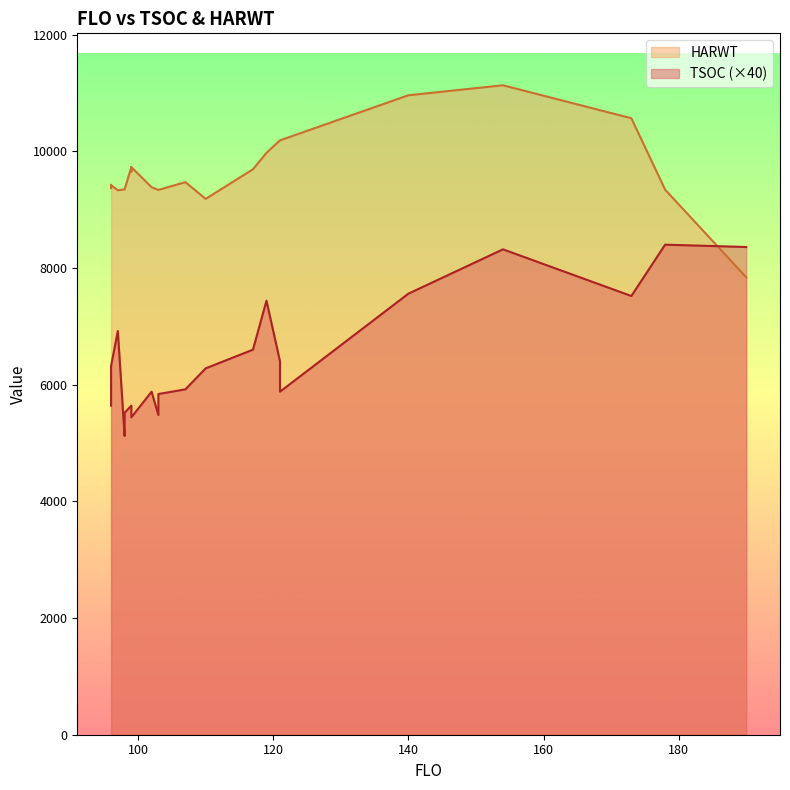

What is the greatest value displayed?

11132